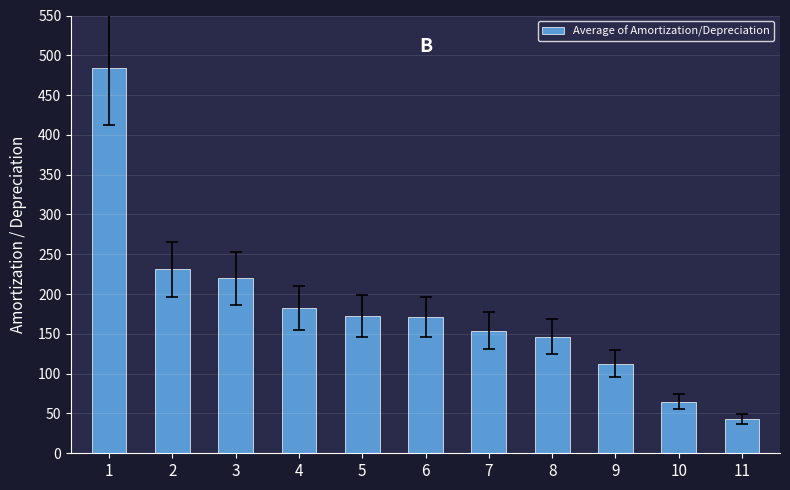

What is the value of the 4th bar from the left?

182.7